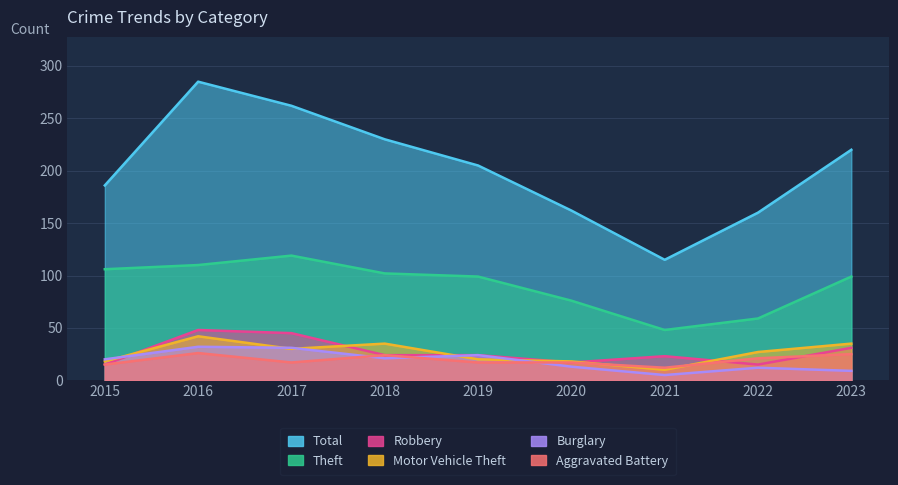

Reading left to right, transcribe all the data shown in this chart.

Total: 186	285	262	230	205	162	115	160	220
Theft: 106	110	119	102	99	76	48	59	99
Robbery: 15	48	45	24	24	17	23	15	31
Motor Vehicle Theft: 18	42	30	35	20	18	10	27	35
Burglary: 20	32	31	21	24	13	5	12	9
Aggravated Battery: 15	26	17	24	17	17	12	21	25